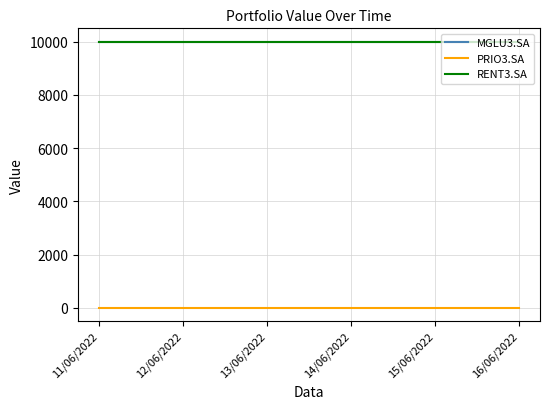

At which label does MGLU3.SA reach its peak?

11/06/2022